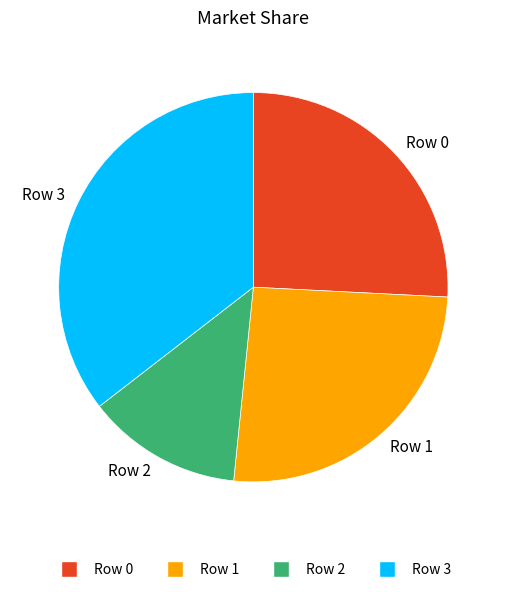

Which has a higher value, Row 0 or Row 3?

Row 3